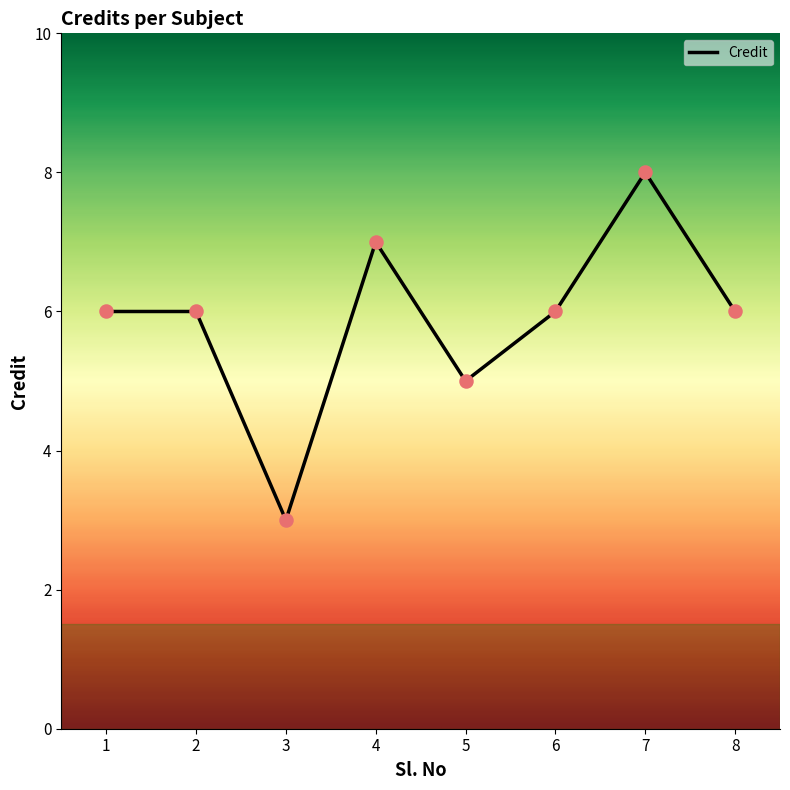

What is the change in value from 4 to 7?

+1